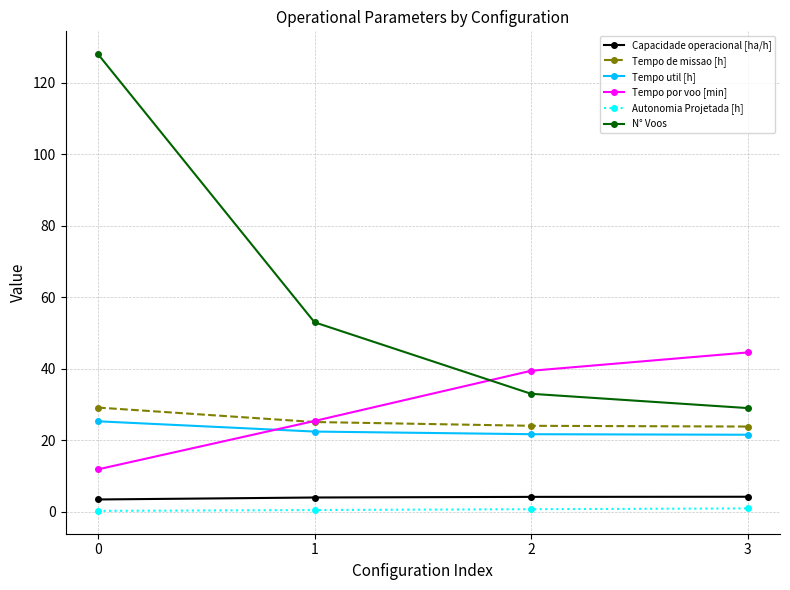

Does the chart have visible grid lines?

Yes